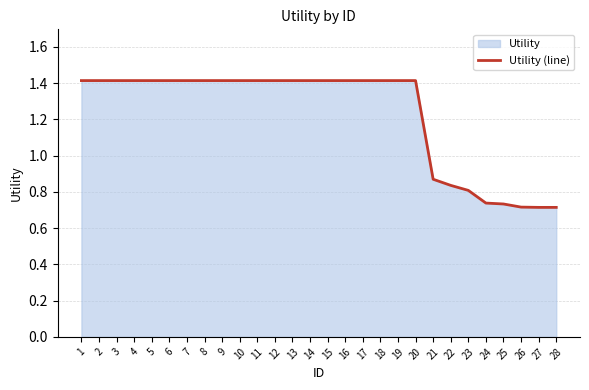

Which label corresponds to the largest value in the chart?

1